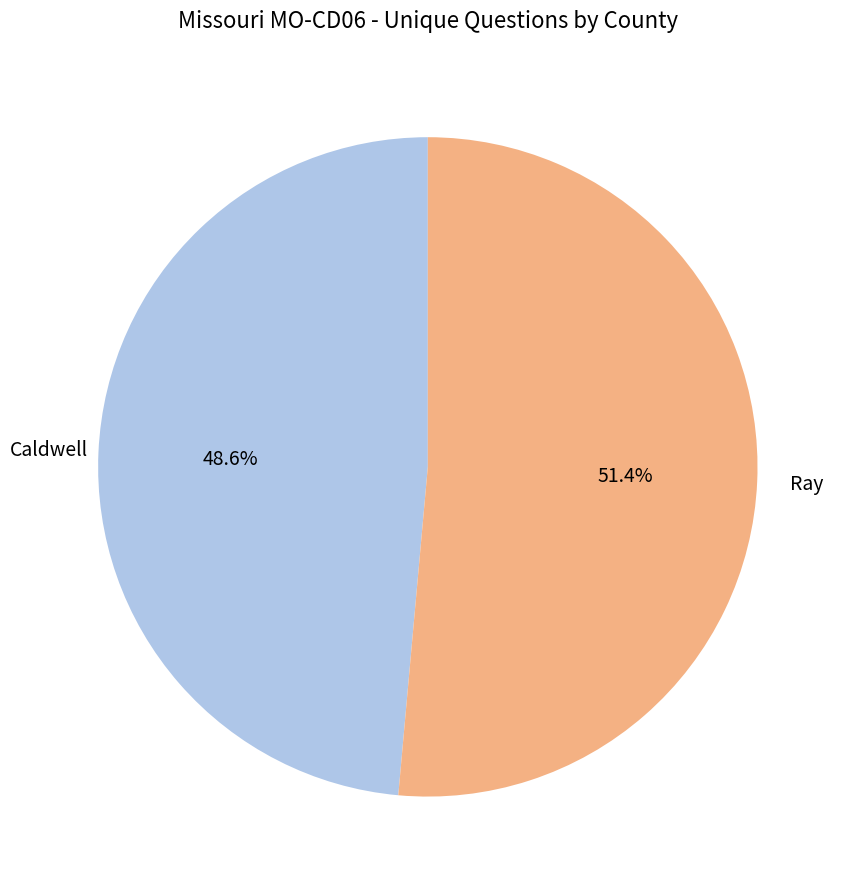

Count the number of slices in the pie.

2